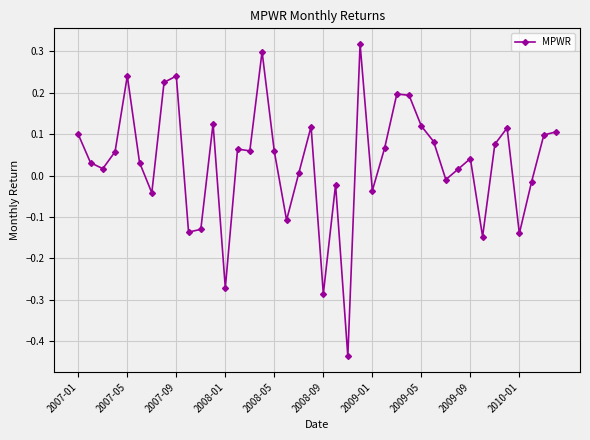

What is the difference between the maximum and second lowest values?

0.6